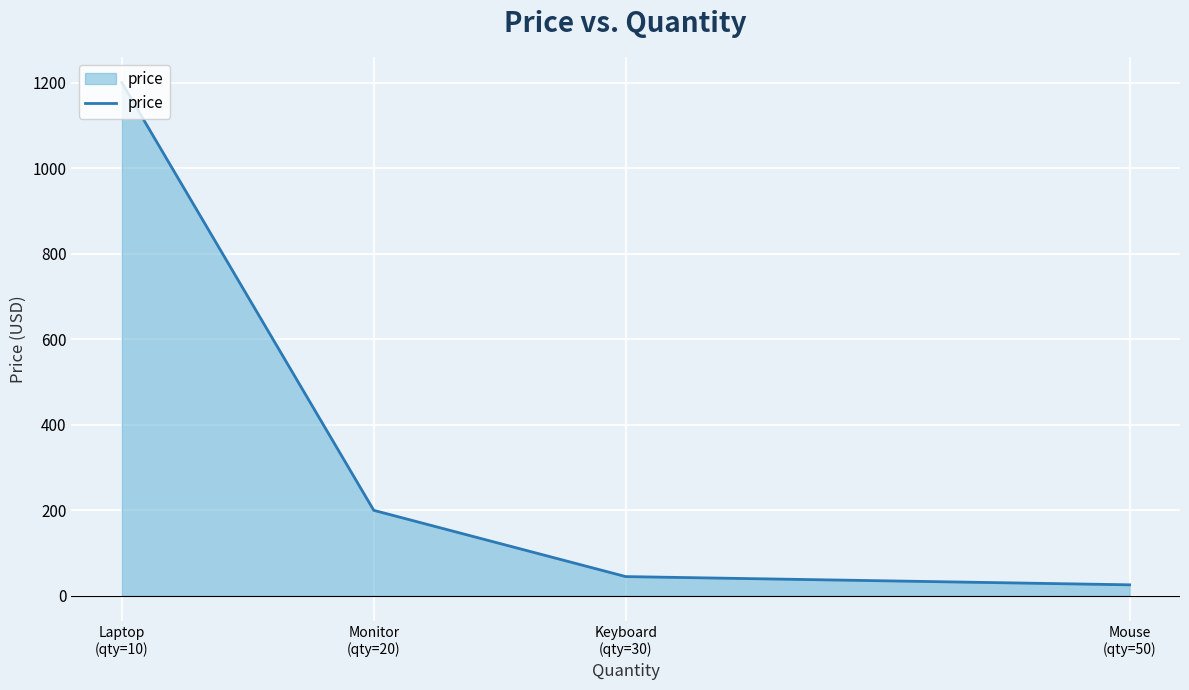

Count the number of data series in this chart.

1